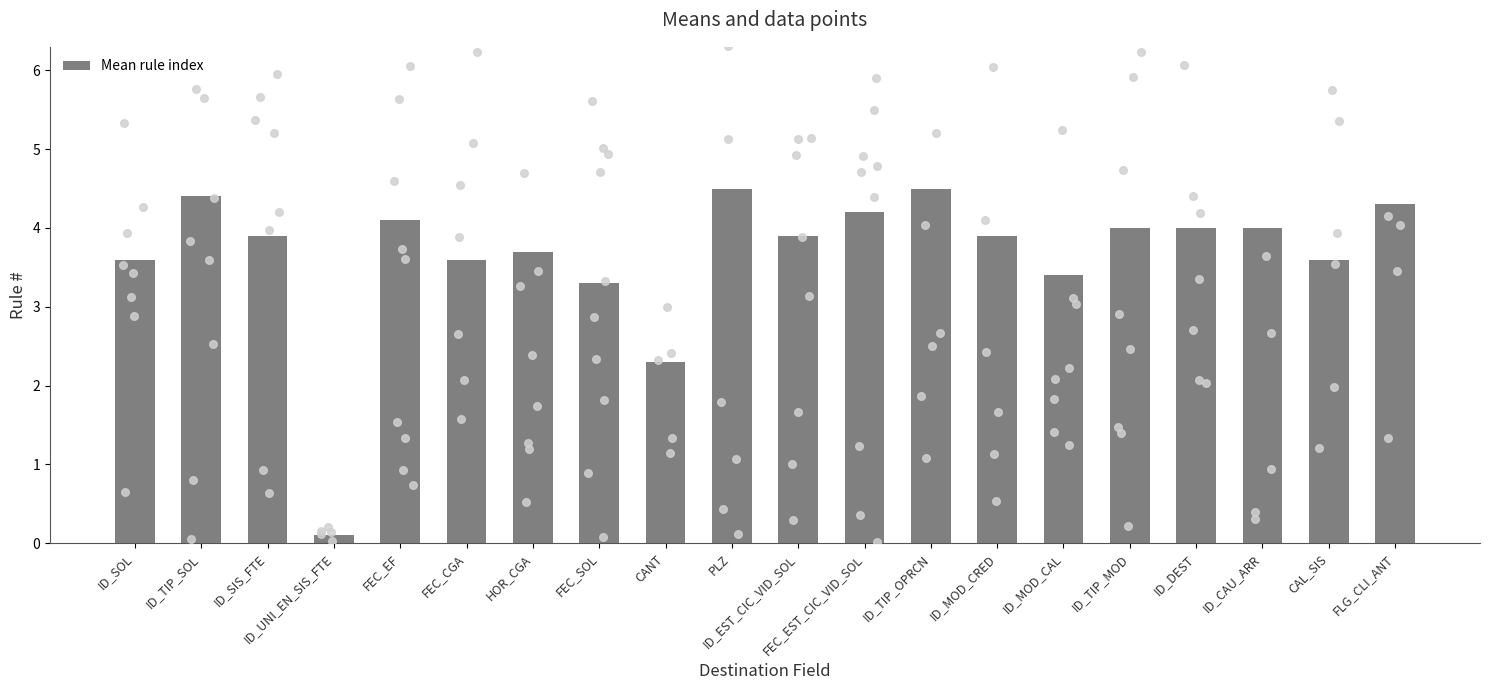

Between ID_TIP_SOL and CANT, which is larger?

ID_TIP_SOL